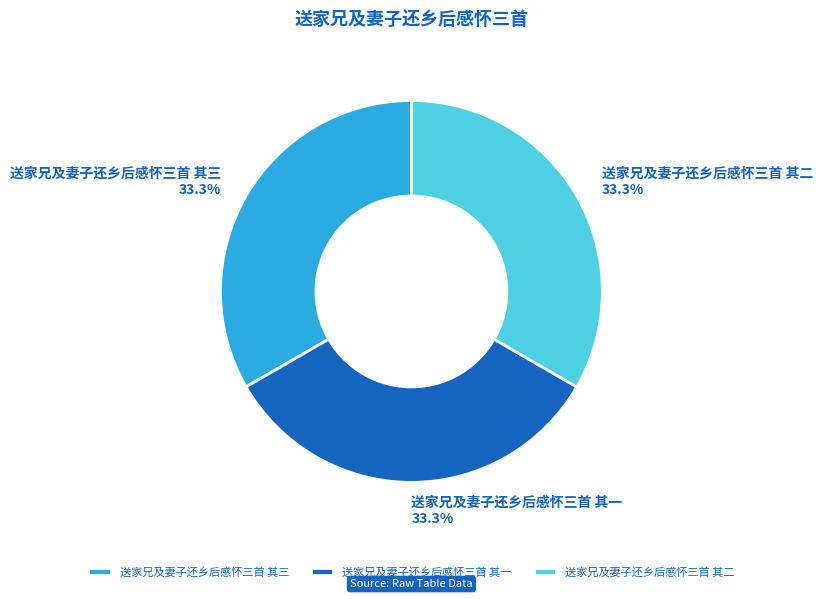

To the nearest percent, what is the average slice percentage?

33%